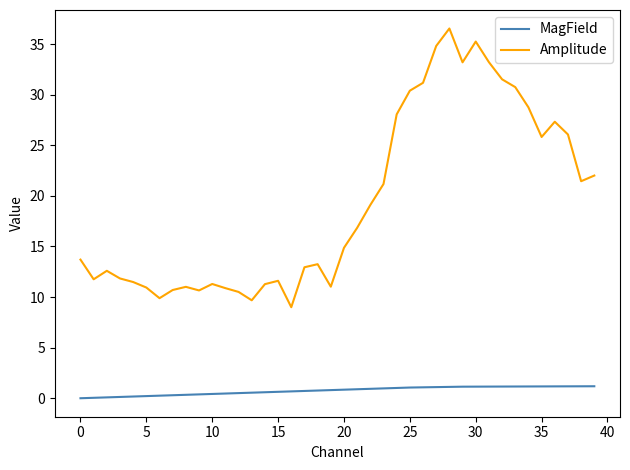

True or false: Amplitude and MagField intersect in this chart.

False